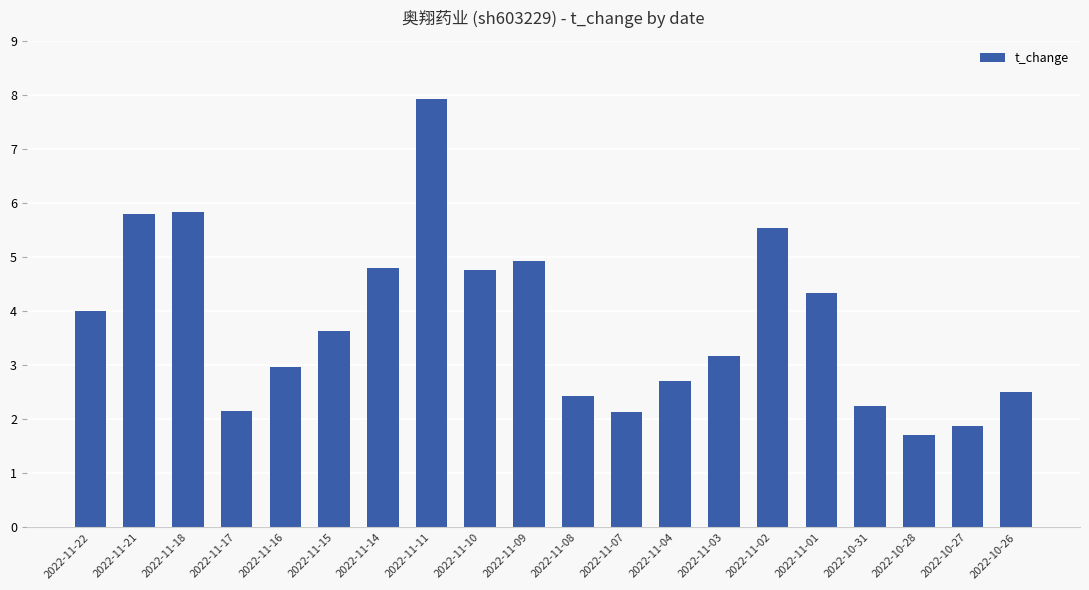

At which label does the data first exceed 3?

2022-11-22